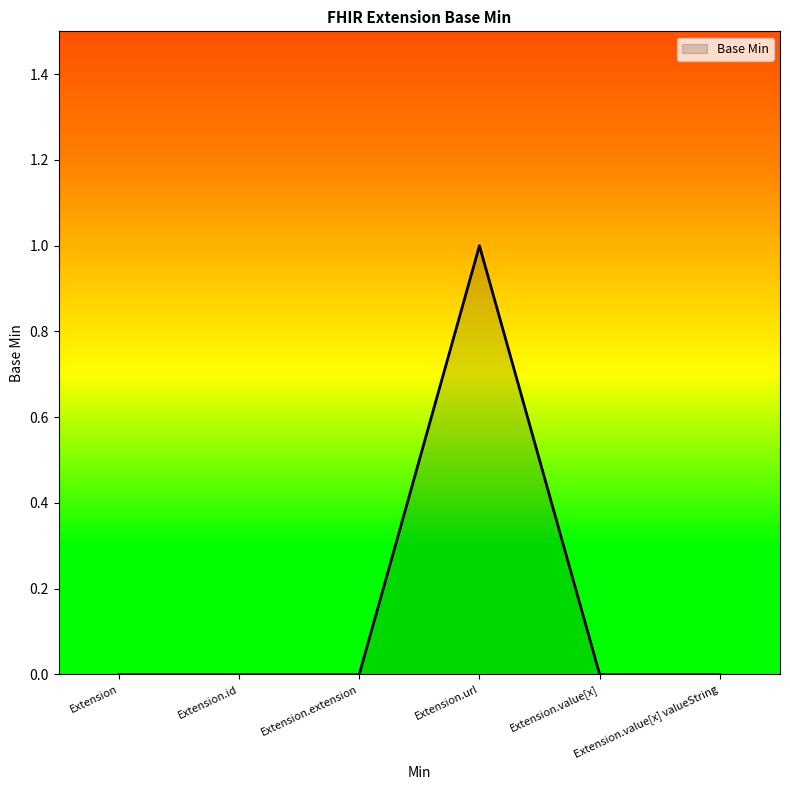

What is the change in value from Extension.id to Extension.url?

+1